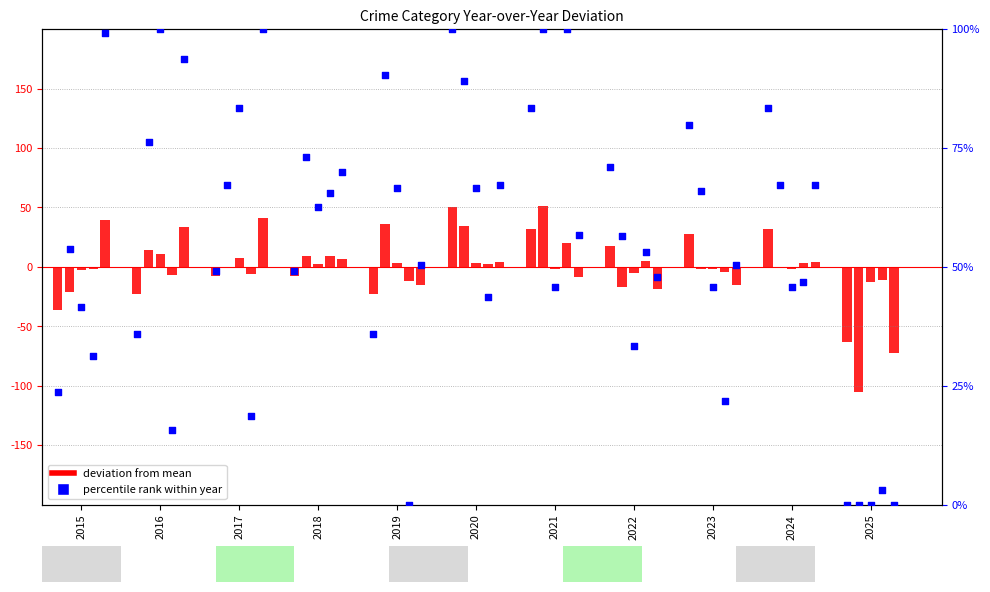

What is the change in value from 2017 to 2022?

+21.9